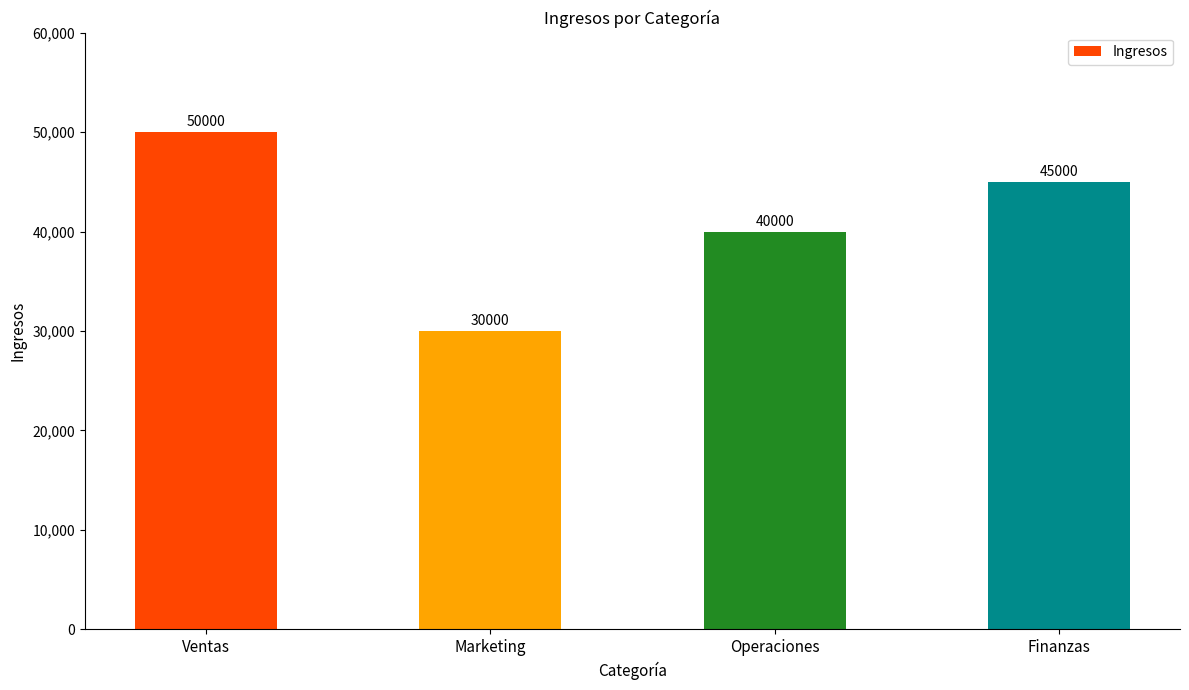

What is the value of the 4th bar from the left?

45000